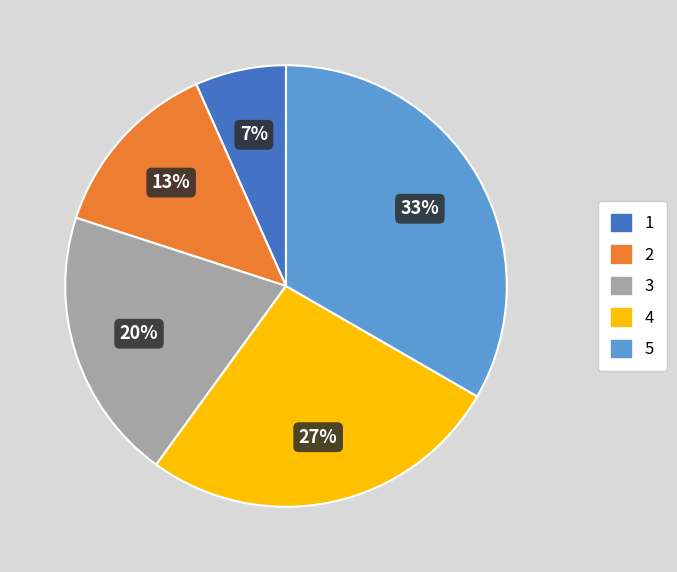

True or false: 1 accounts for 1% of the total.

False